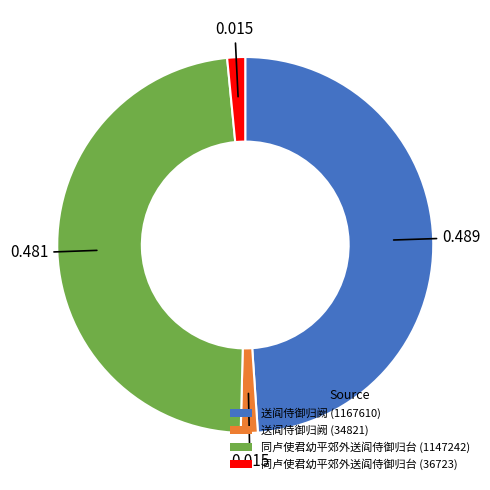

How many segments does this pie chart have?

4